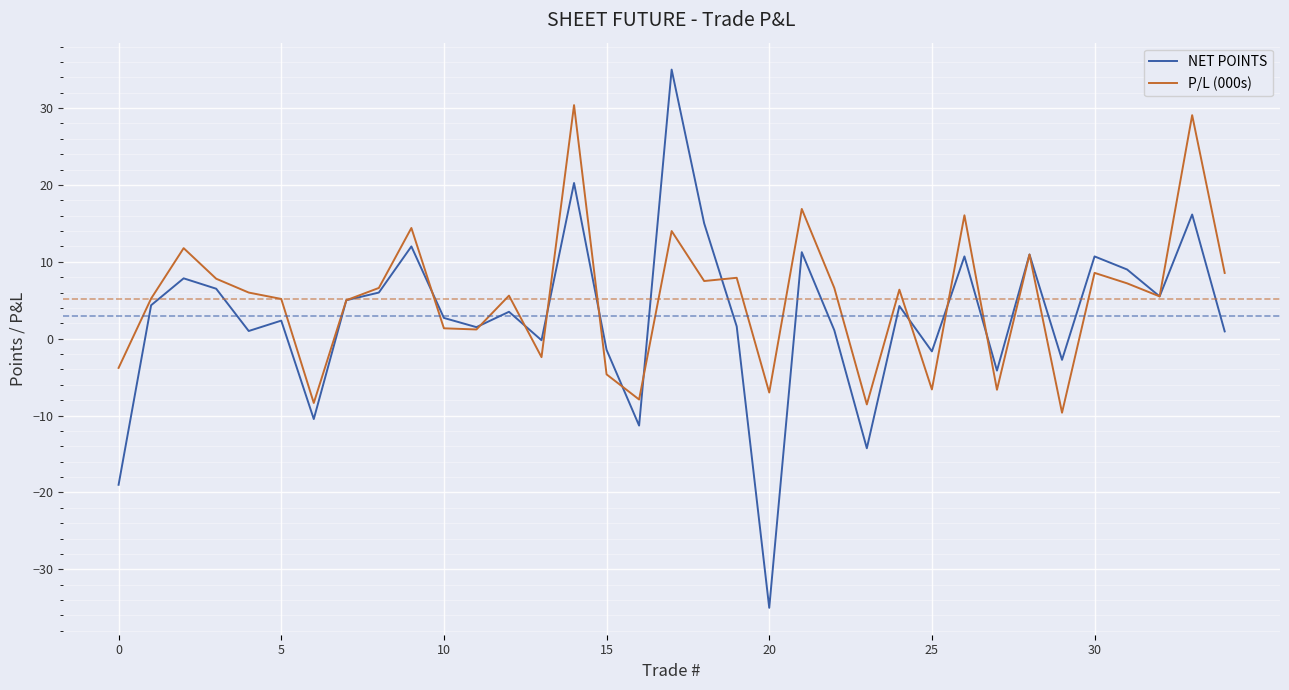

Which series has the widest spread of values?

NET POINTS